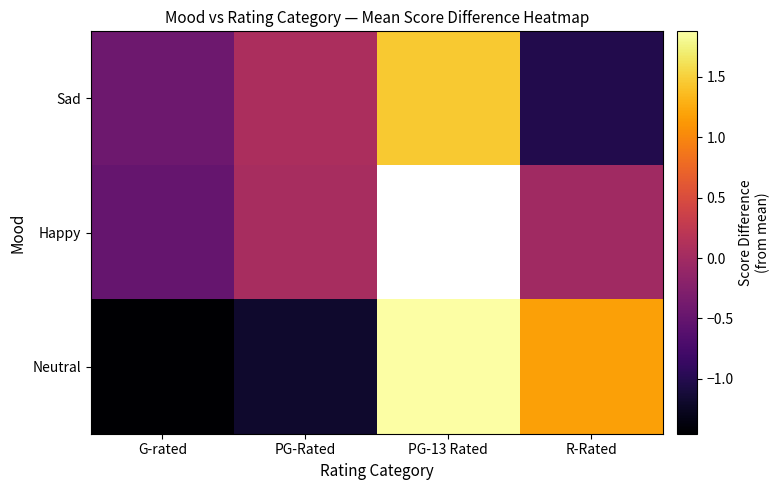

Which series has the largest range (max minus min)?

Neutral